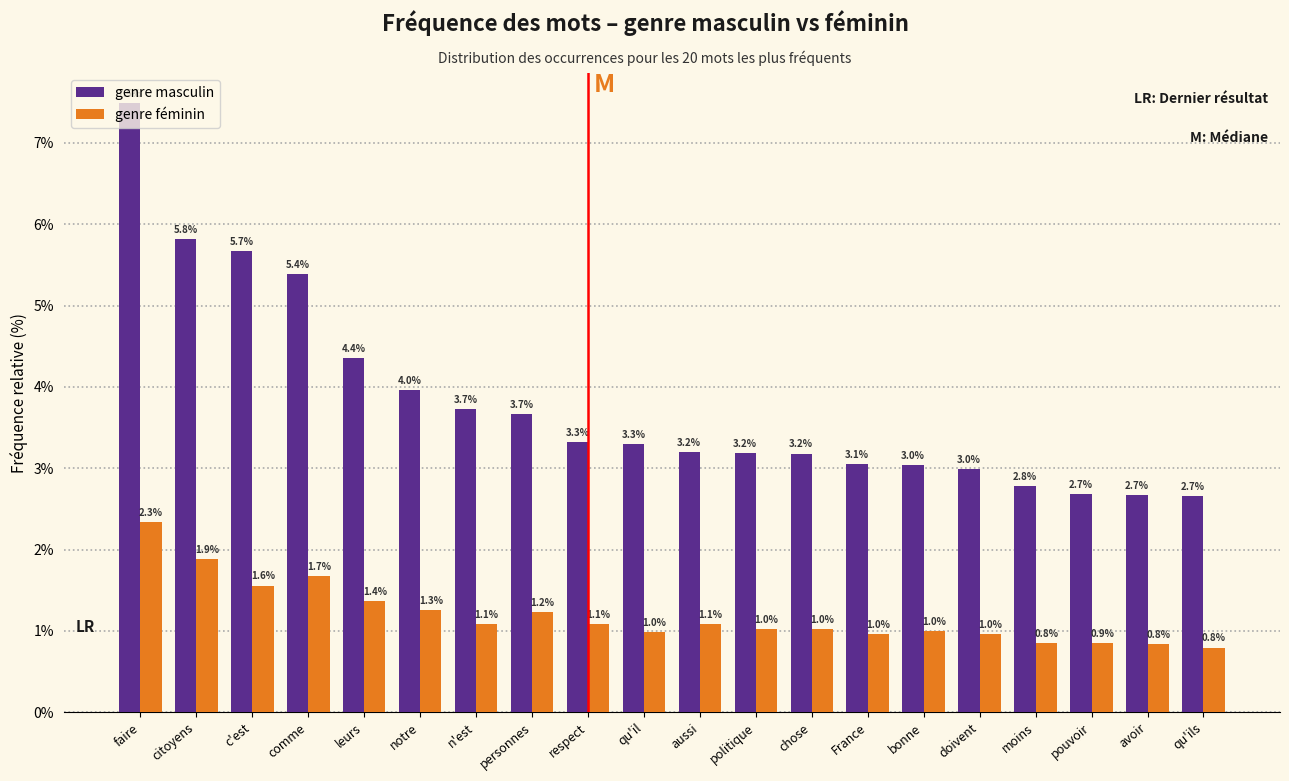

Read the genre féminin value at qu'ils.

0.8